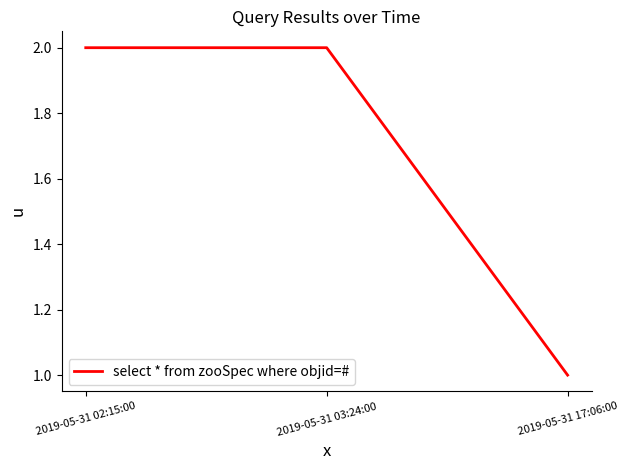

Approximately how many times larger is the value at 2019-05-31 17:06:00 compared to 2019-05-31 03:24:00?

0.5